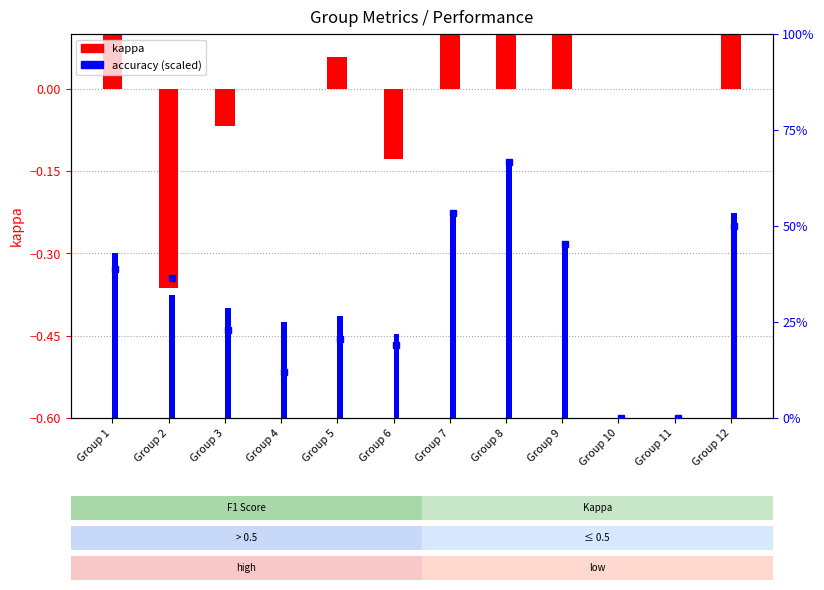

How many bars are there in total?

24